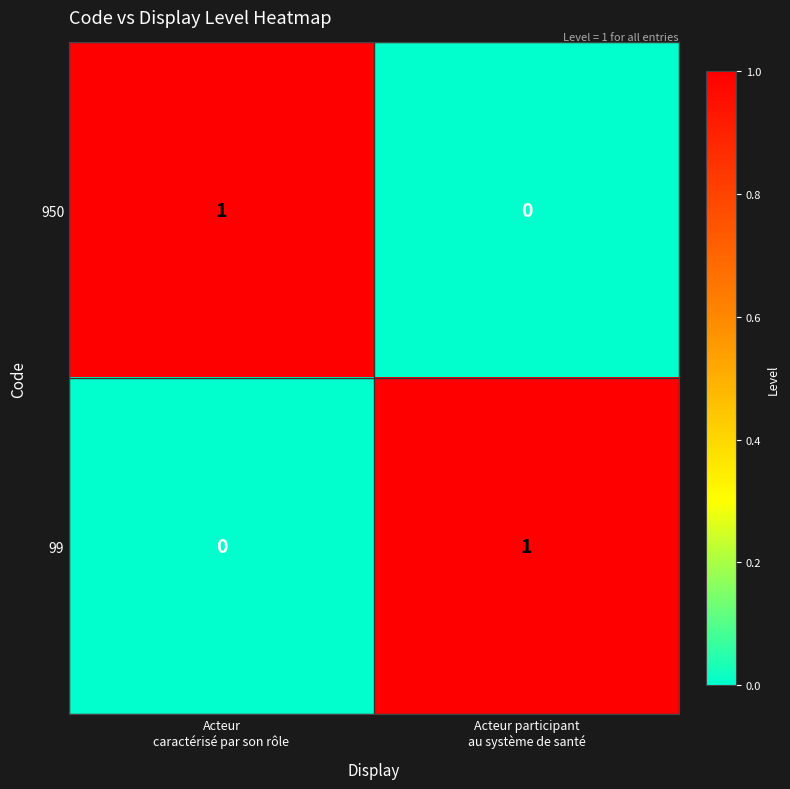

Reading left to right, what are all the values shown in this chart?

950: 1	0
99: 0	1